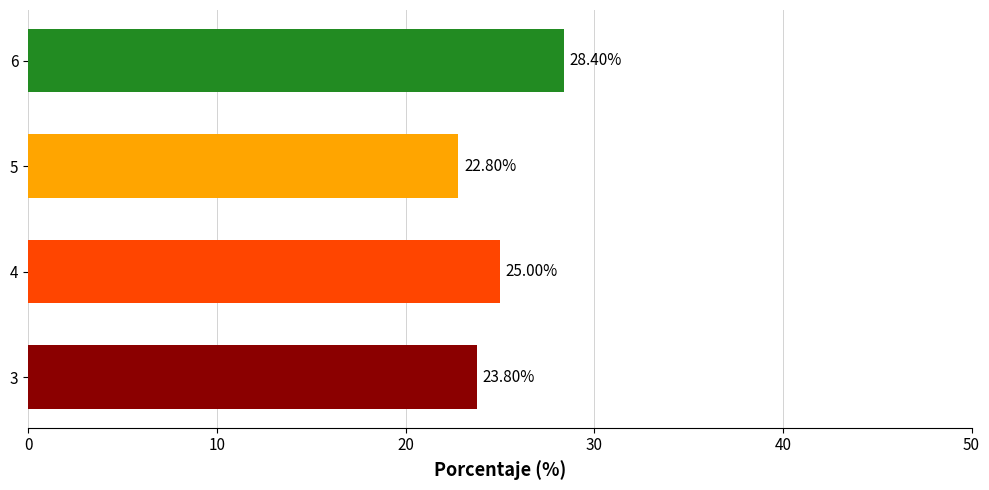

Rank the categories by value from highest to lowest.

6, 4, 3, 5